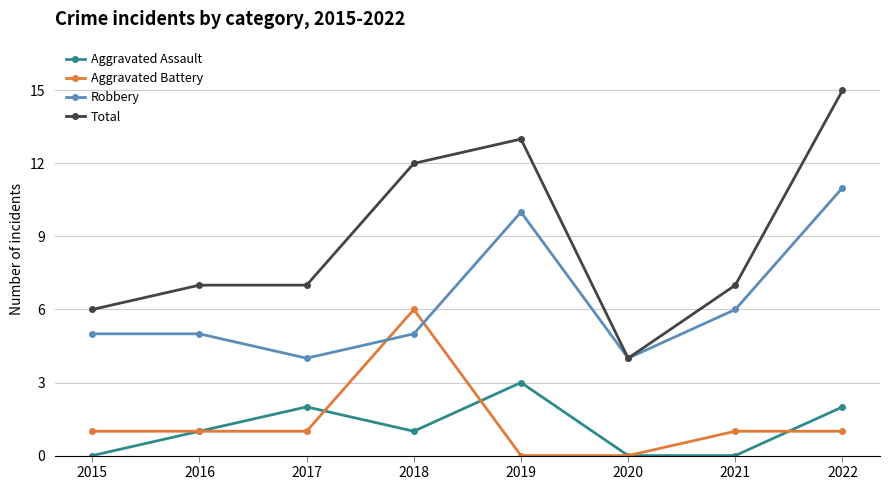

Which series has the widest spread of values?

Total